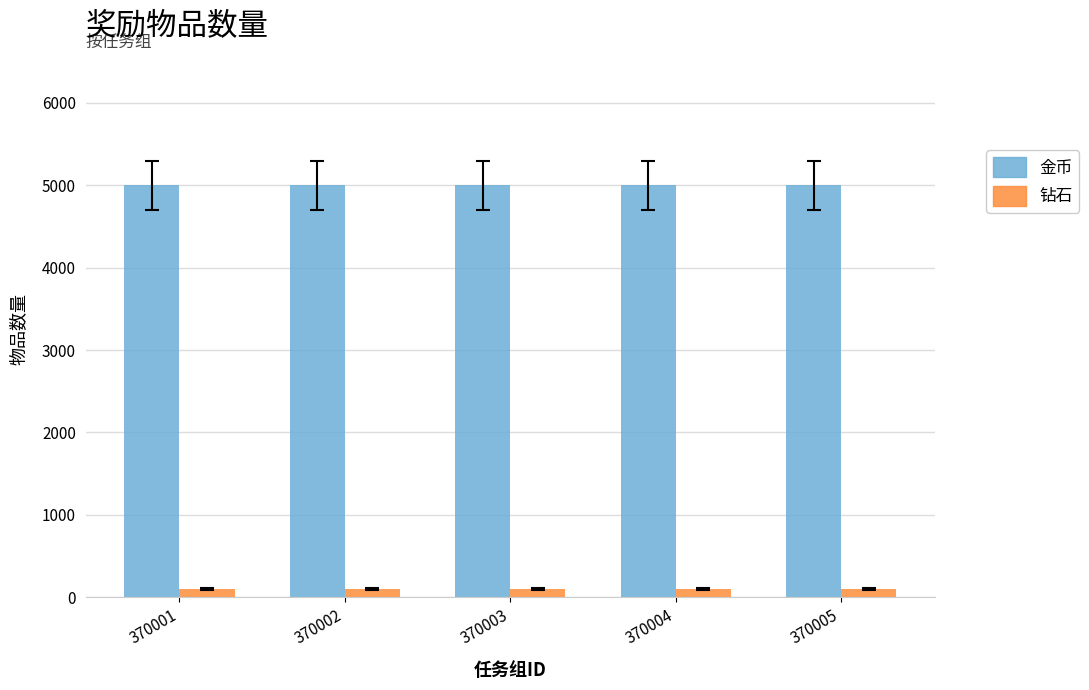

Reading left to right, list all the values displayed in this chart.

金币: 5000	5000	5000	5000	5000
钻石: 100	100	100	100	100